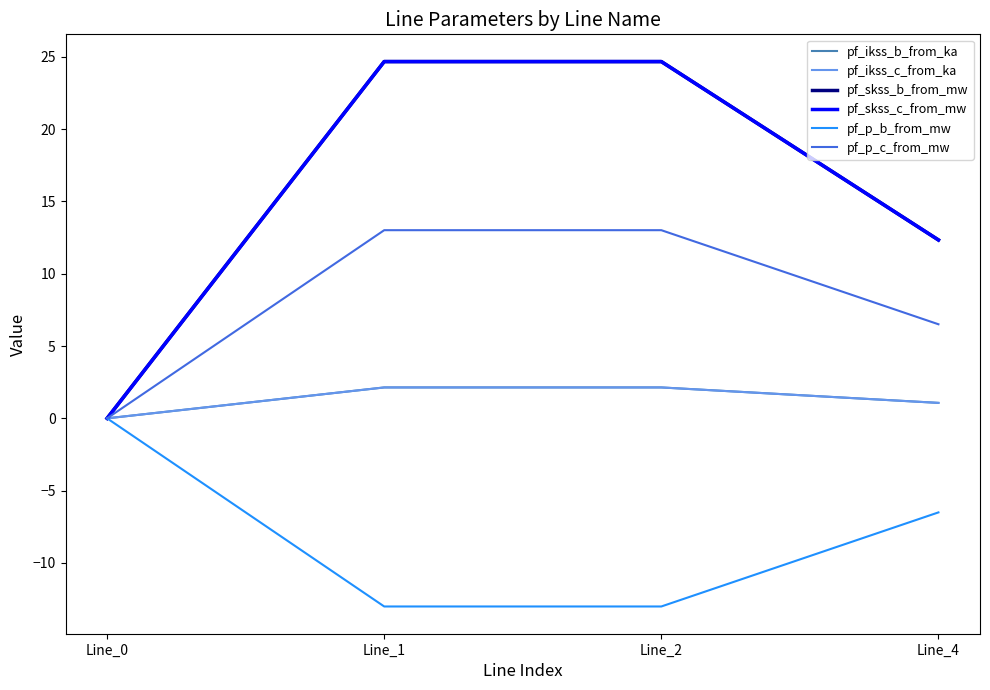

Is this an area chart (filled region under the line)?

No